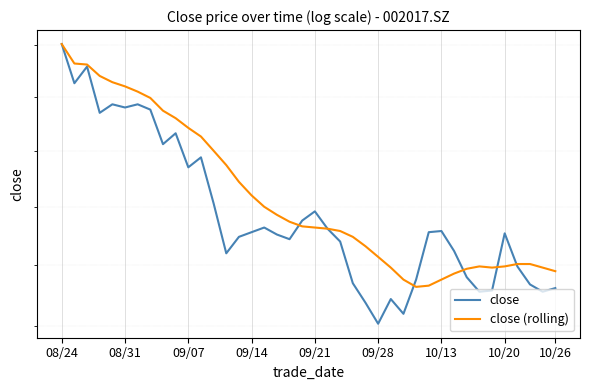

Reading right to left, extract all data points from this chart.

close: 11.3	11.3	11.3	11.5	11.8	11.3	11.3	11.4	11.6	11.8	11.8	11.4	11.1	11.2	11.0	11.2	11.3	11.7	11.8	12.0	11.9	11.7	11.8	11.8	11.8	11.7	11.6	12.0	12.4	12.3	12.7	12.6	12.9	12.9	12.9	12.9	12.8	13.3	13.1	13.5
close (rolling): 11.4	11.5	11.5	11.5	11.5	11.5	11.5	11.5	11.4	11.4	11.3	11.3	11.4	11.5	11.6	11.7	11.7	11.8	11.8	11.8	11.8	11.9	11.9	12.0	12.1	12.2	12.4	12.5	12.6	12.7	12.8	12.9	13.0	13.1	13.1	13.1	13.2	13.3	13.3	13.5